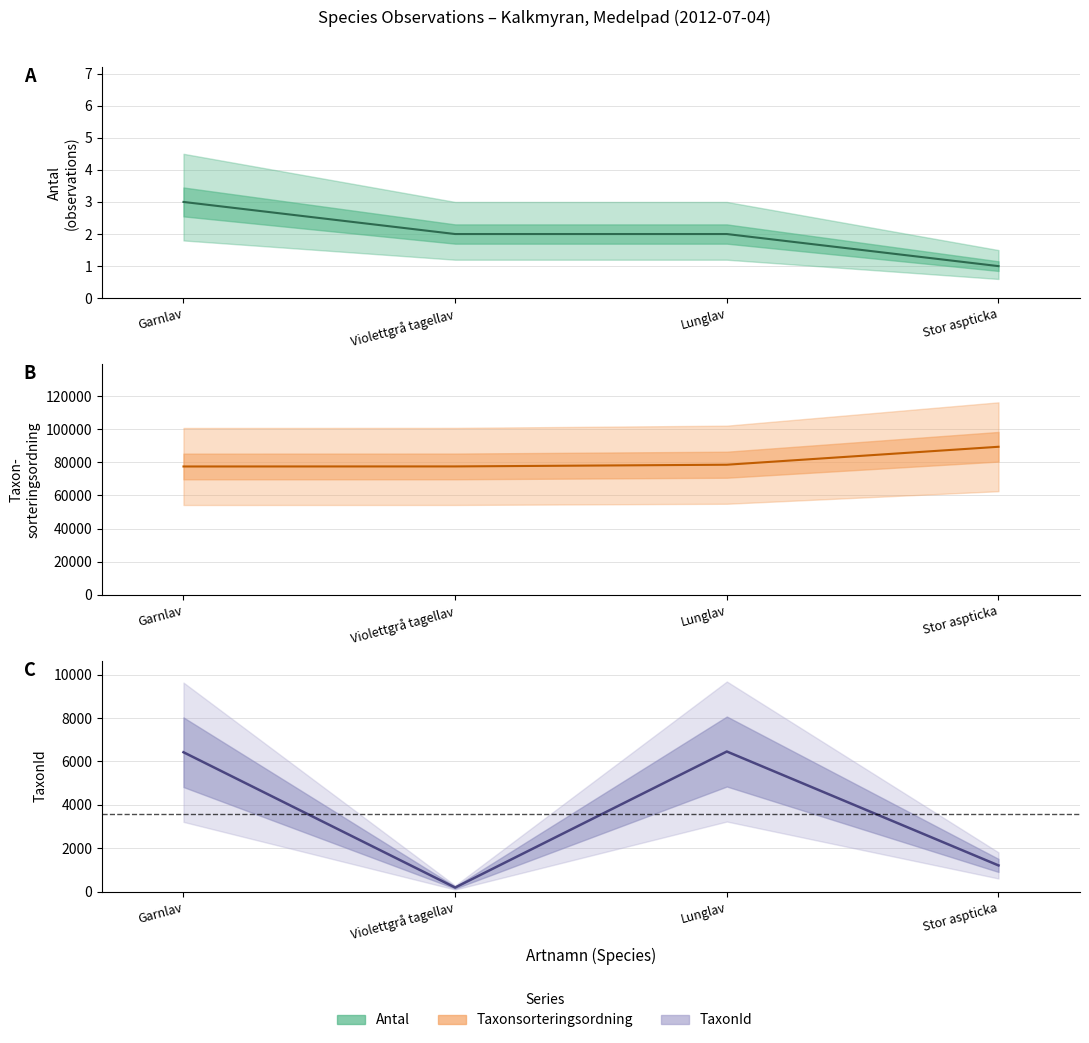

Reading right to left, extract all data points from this chart.

Antal: Stor aspticka=1	Lunglav=2	Violettgrå tagellav=2	Garnlav=3
Taxonsorteringsordning: Stor aspticka=89403	Lunglav=78569	Violettgrå tagellav=77541	Garnlav=77506
TaxonId: Stor aspticka=1205	Lunglav=6458	Violettgrå tagellav=185	Garnlav=6425